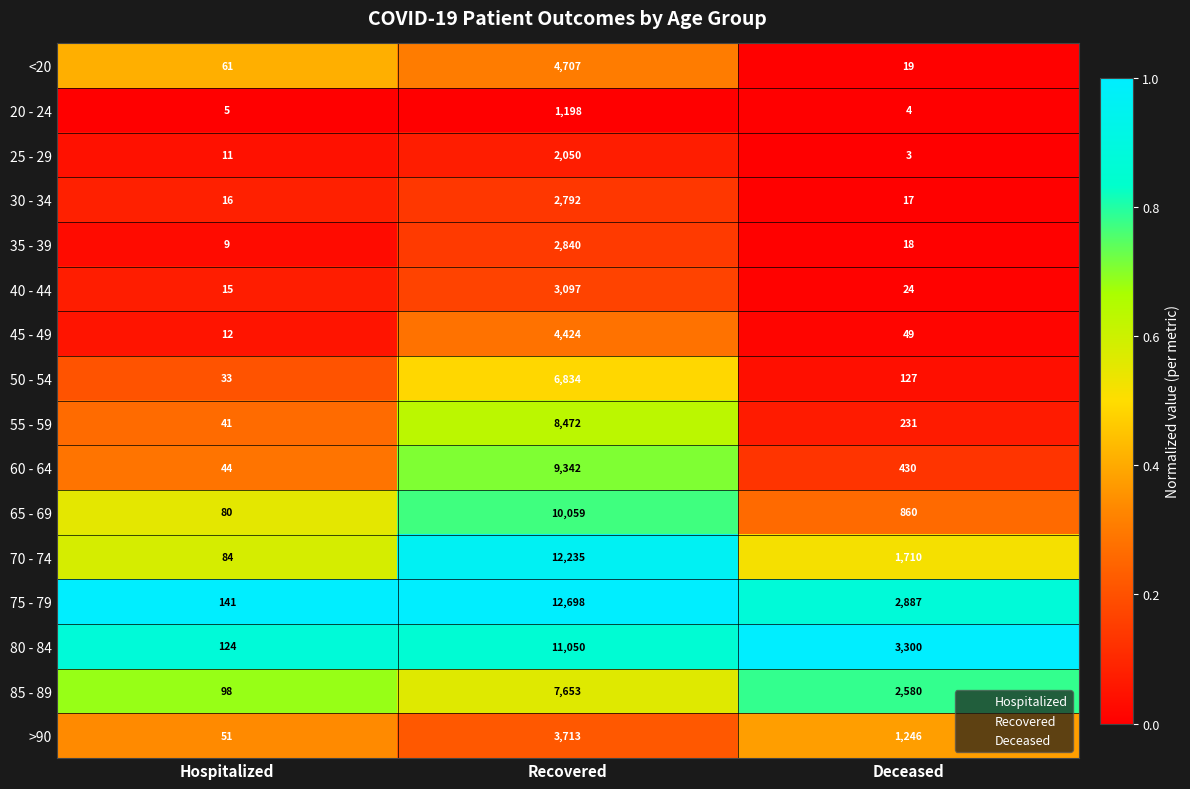

Which category has the lowest value in the 40 - 44 series?

Hospitalized